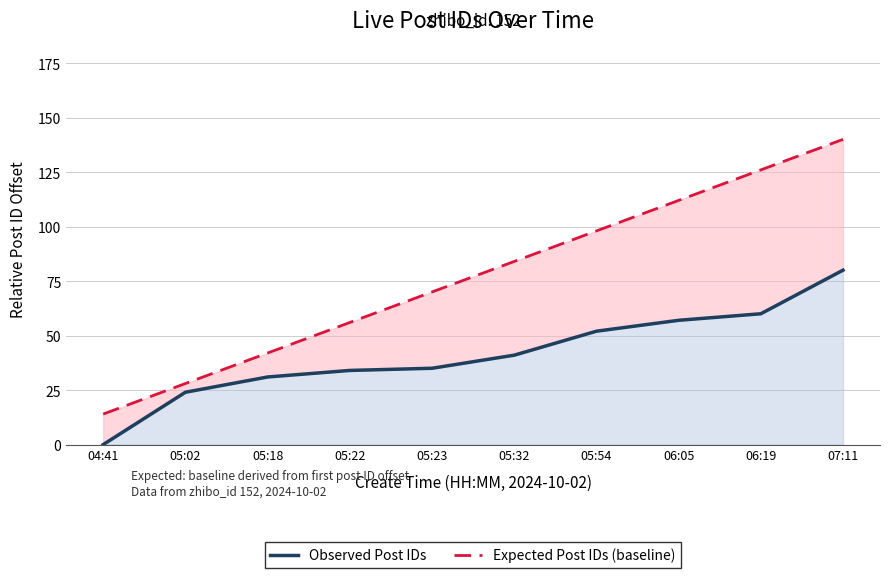

What is the sum of all Expected Post IDs (baseline) values?

770